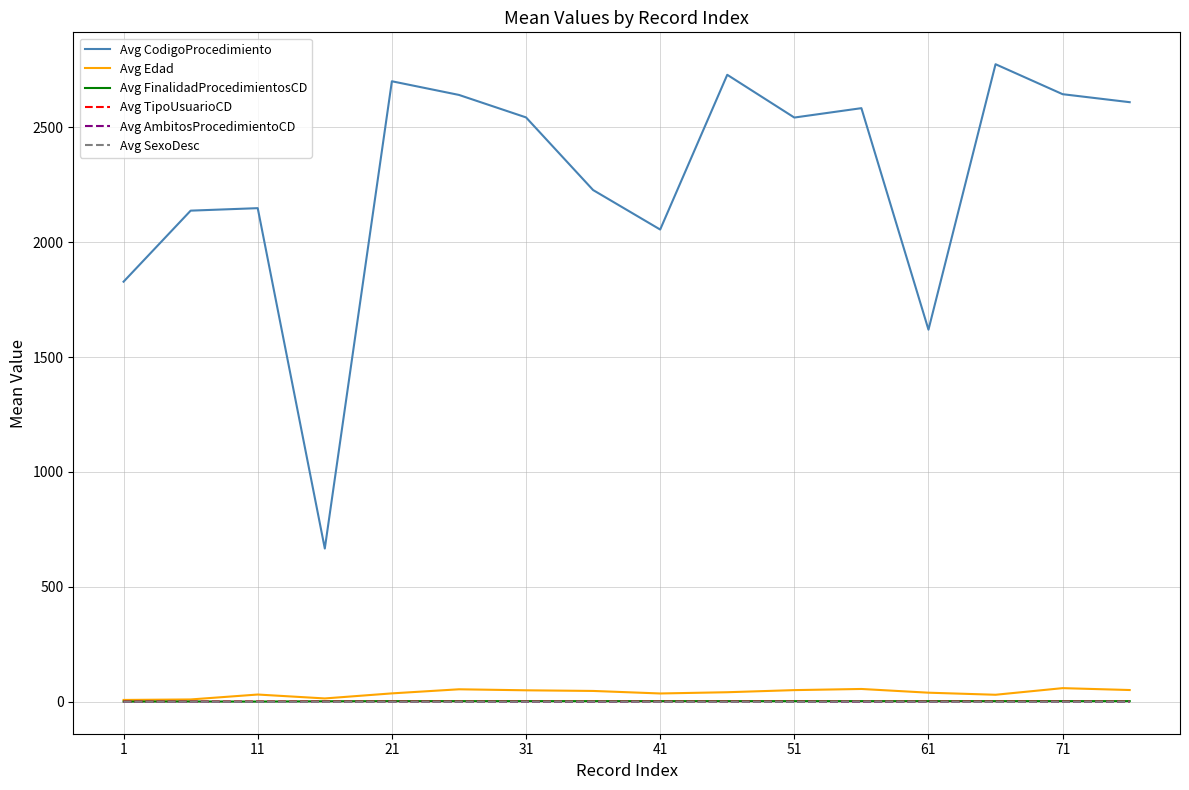

What is the difference between the maximum and minimum values in the Avg SexoDesc series?

1.0